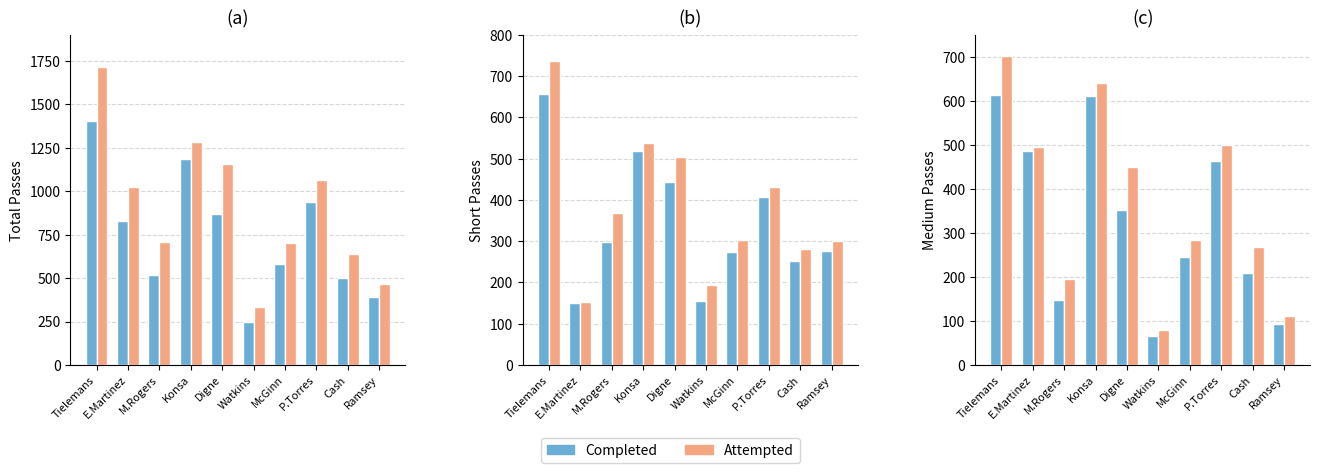

Where does the Short Cmp series first go above 297?

Tielemans